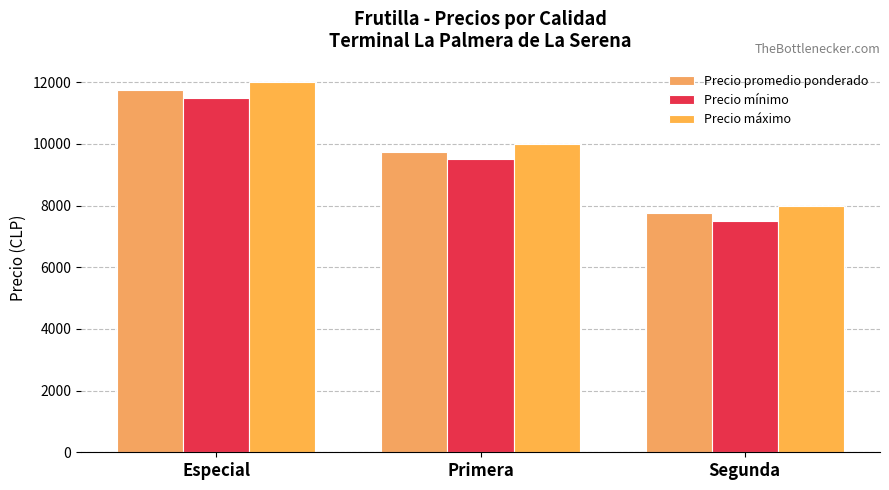

What is the difference between the highest and lowest values at Primera?

500